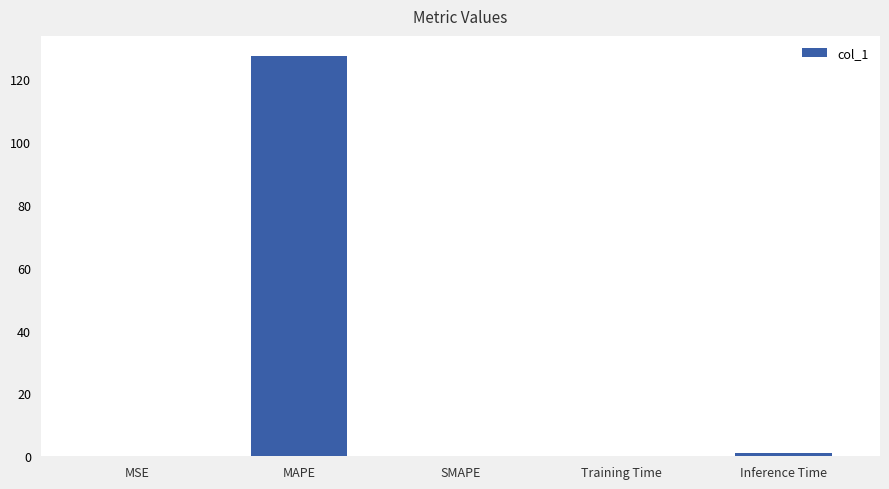

What is the sum of all values?

128.5